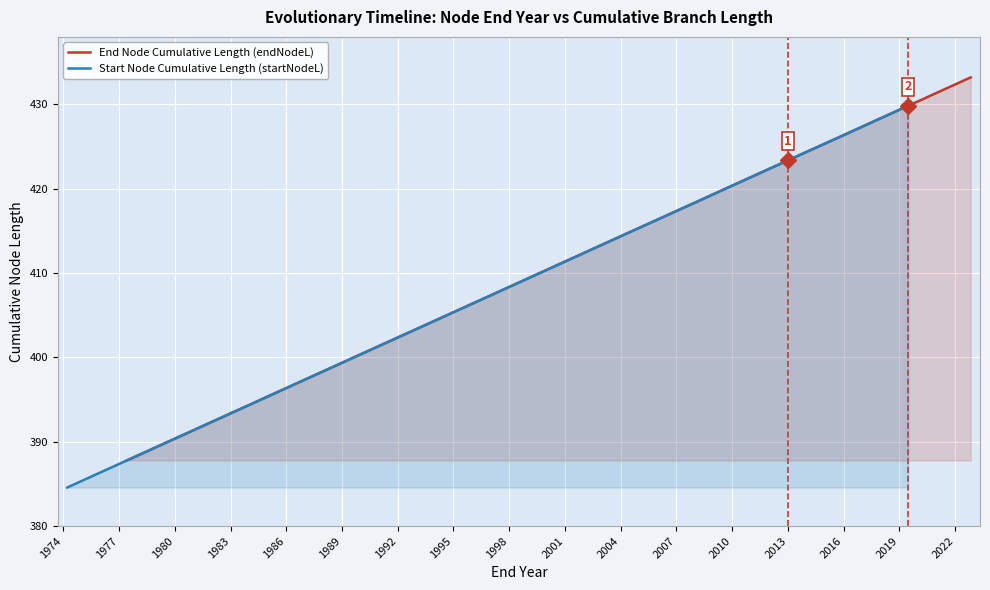

Is it true that Start Node Cumulative Length (startNodeL) equals 204.8 at 29?

False